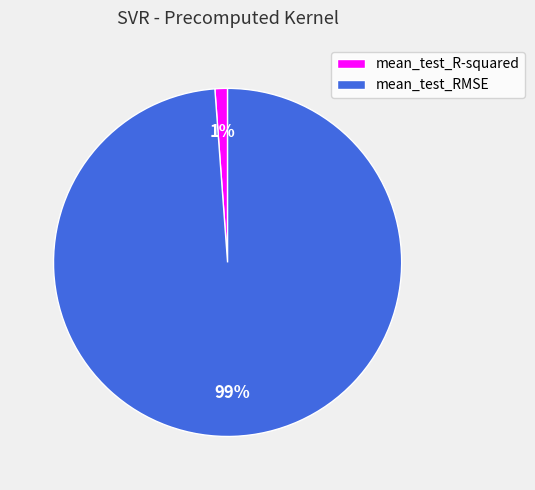

To the nearest percent, what is the difference between the mean_test_R-squared and mean_test_RMSE slice percentages?

98%